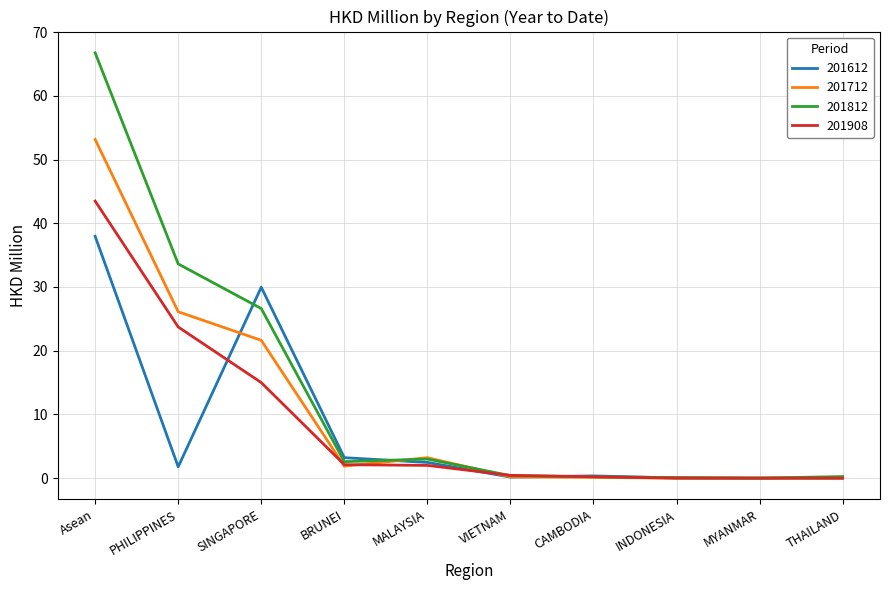

Does the chart display data point markers on the line(s)?

No